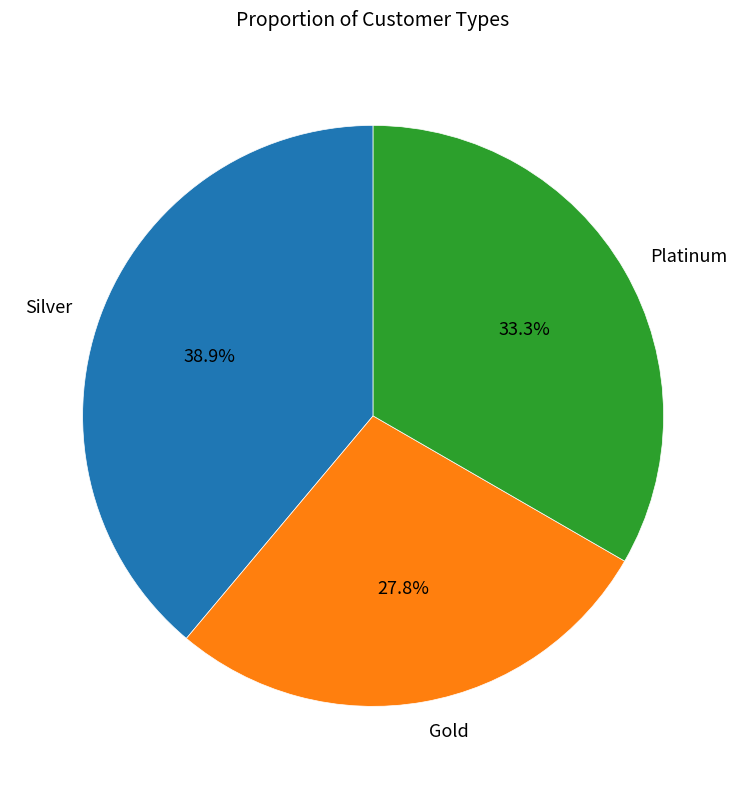

Between Gold and Silver, which is larger?

Silver